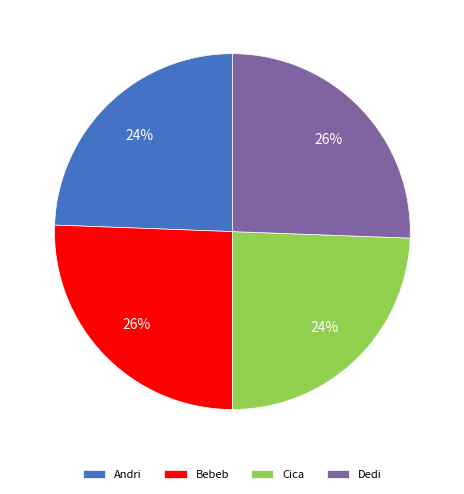

To the nearest percent, what portion does Bebeb represent?

26%